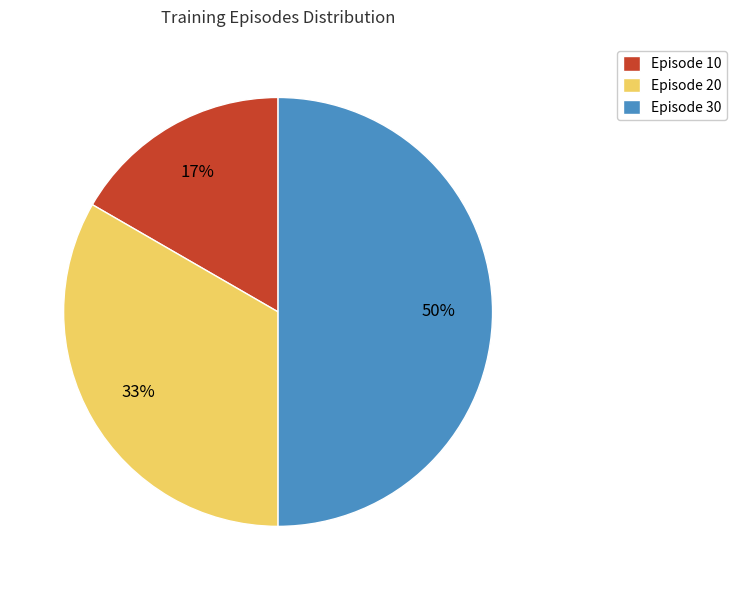

How many slices are in this pie chart?

3